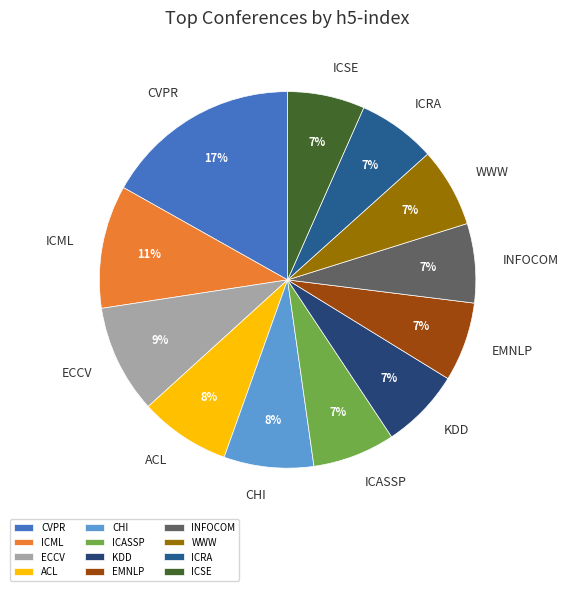

Does ICSE account for over 50% of the chart?

No